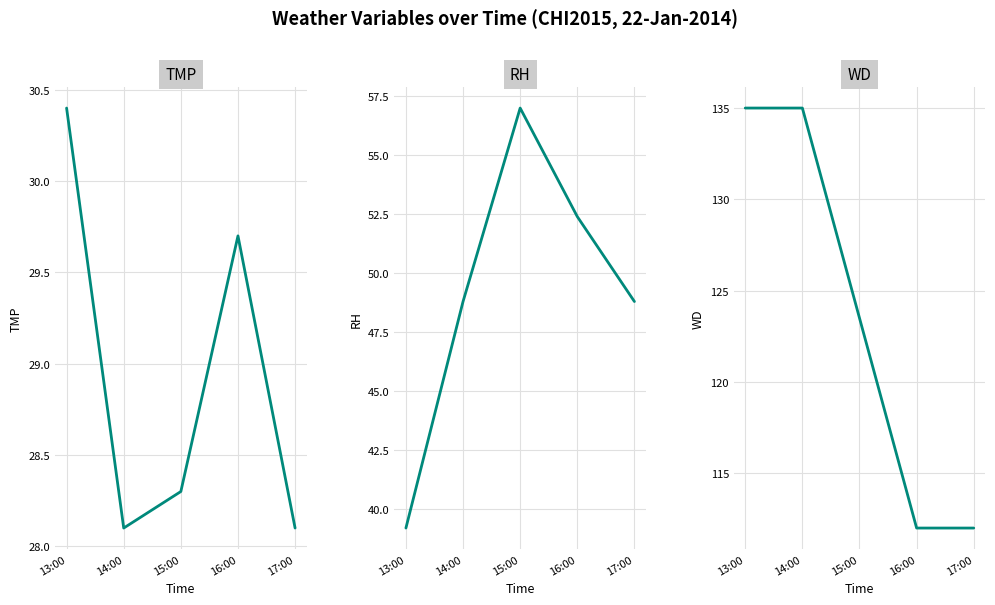

List the labels in order of WD value, smallest first.

16:00, 17:00, 15:00, 13:00, 14:00